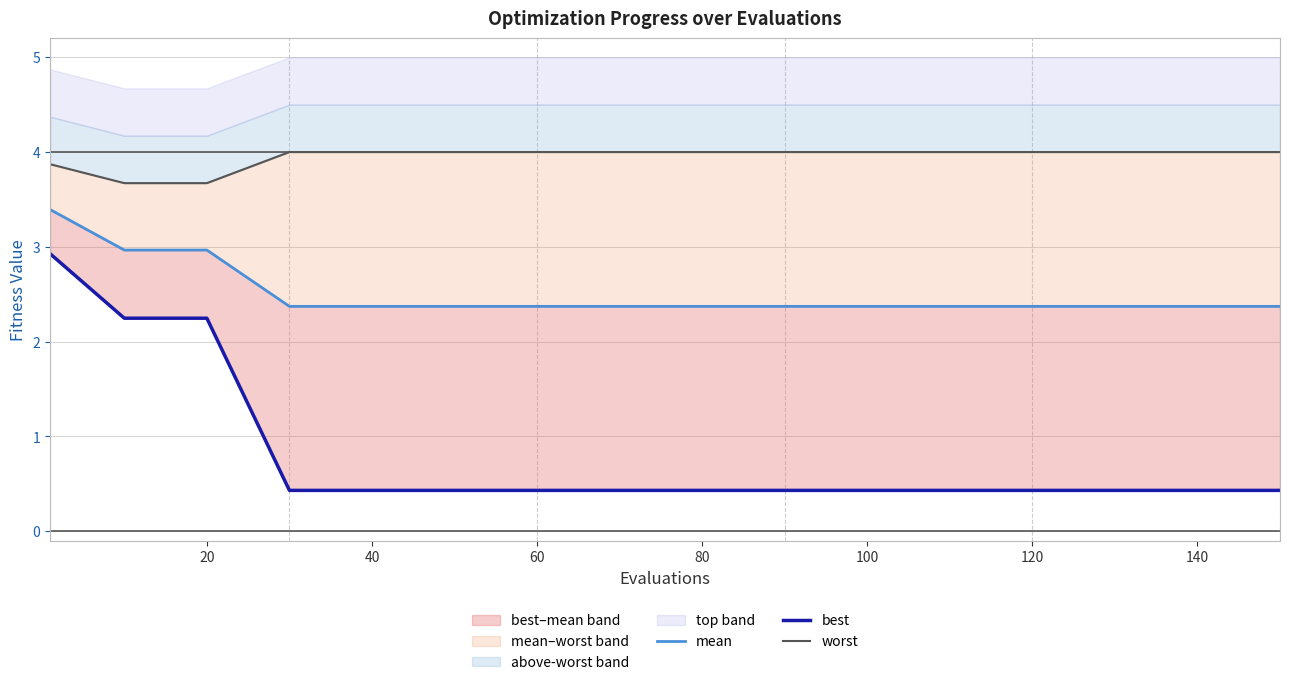

True or false: mean and best cross at least once.

False